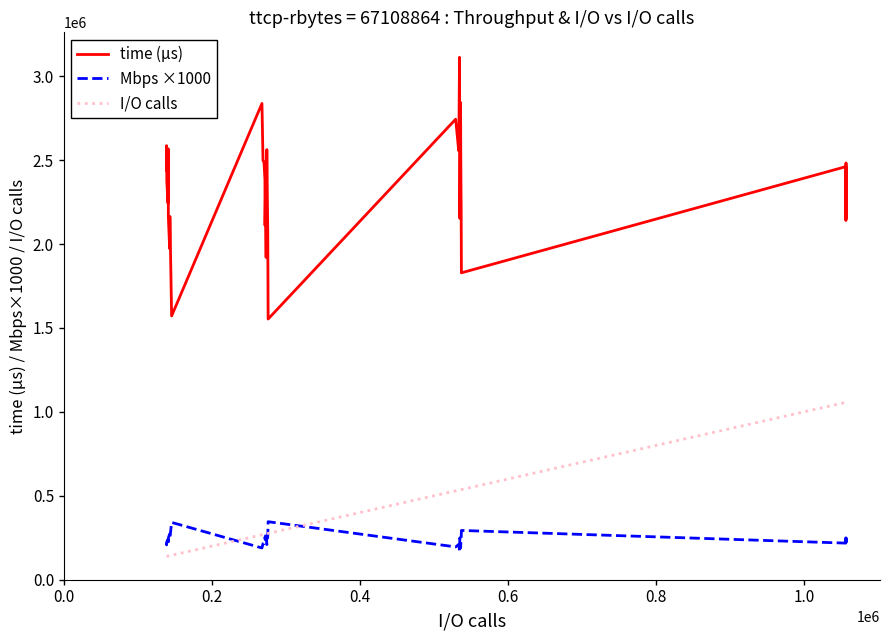

List the series in order of their peak value, highest first.

time (µs), I/O calls, Mbps ×1000